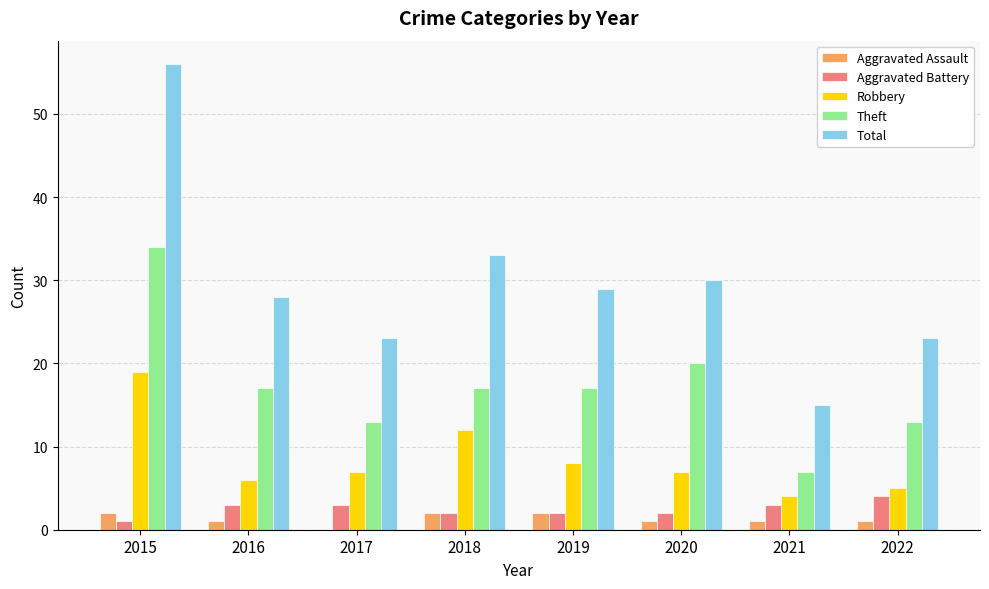

Which series has the largest total across all categories?

Total